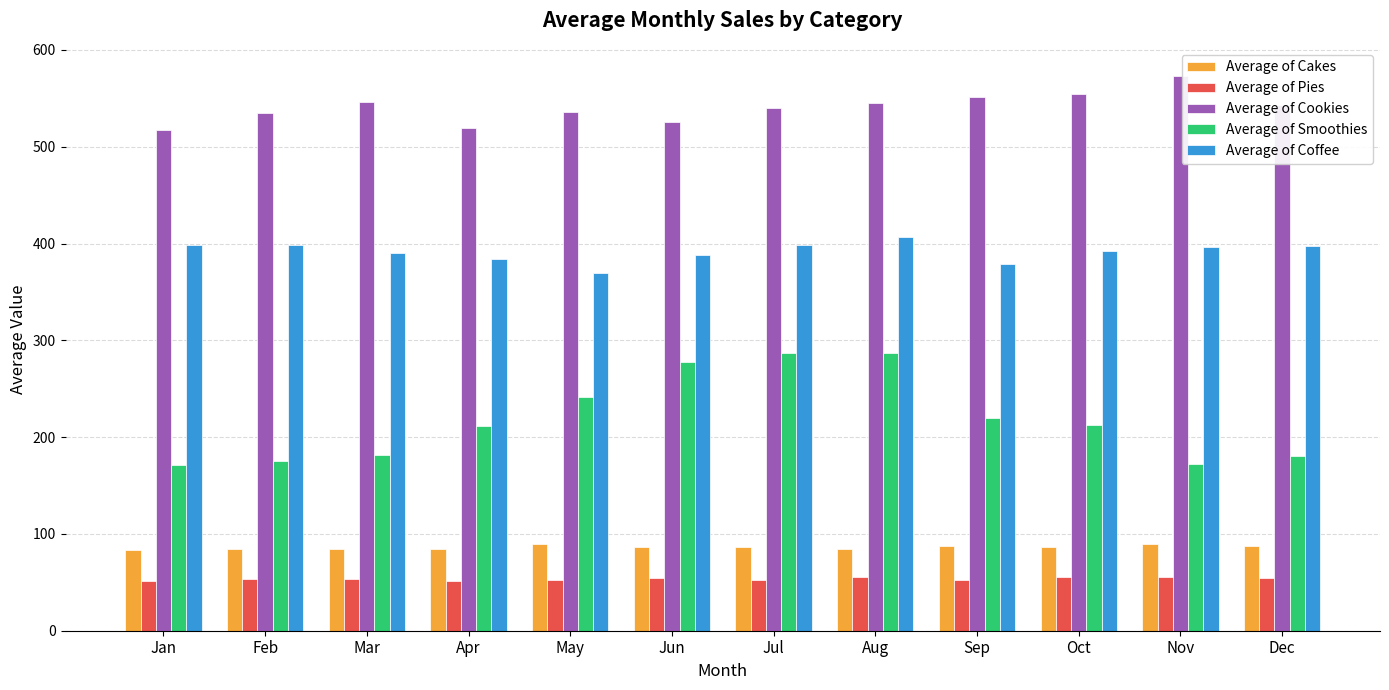

What is the value of the Average of Pies bar at the 12th from the left?

54.7